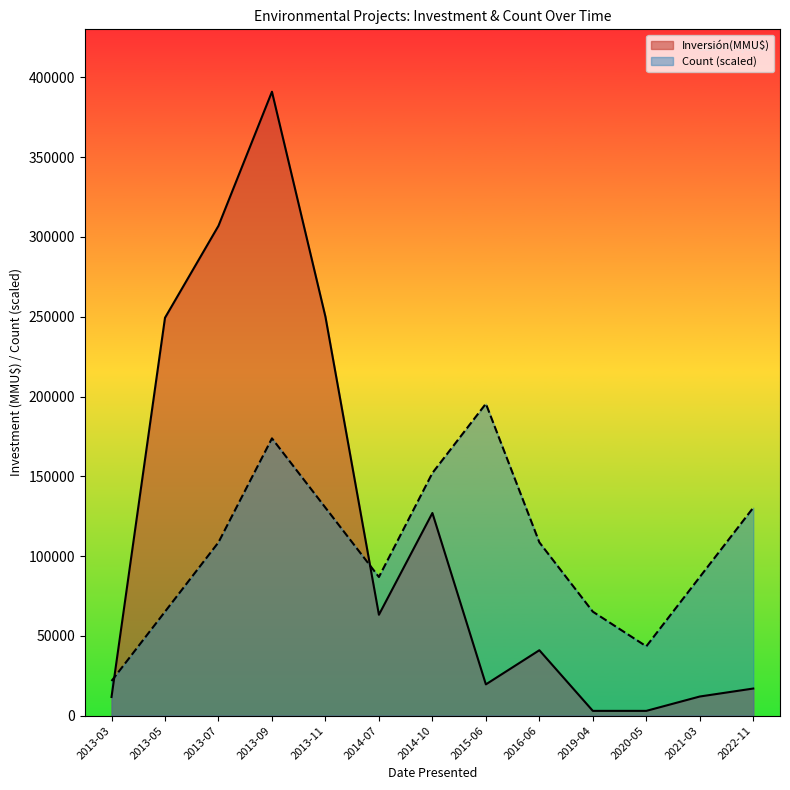

What is the average value of the Inversión(MMU$) series?

114988.5